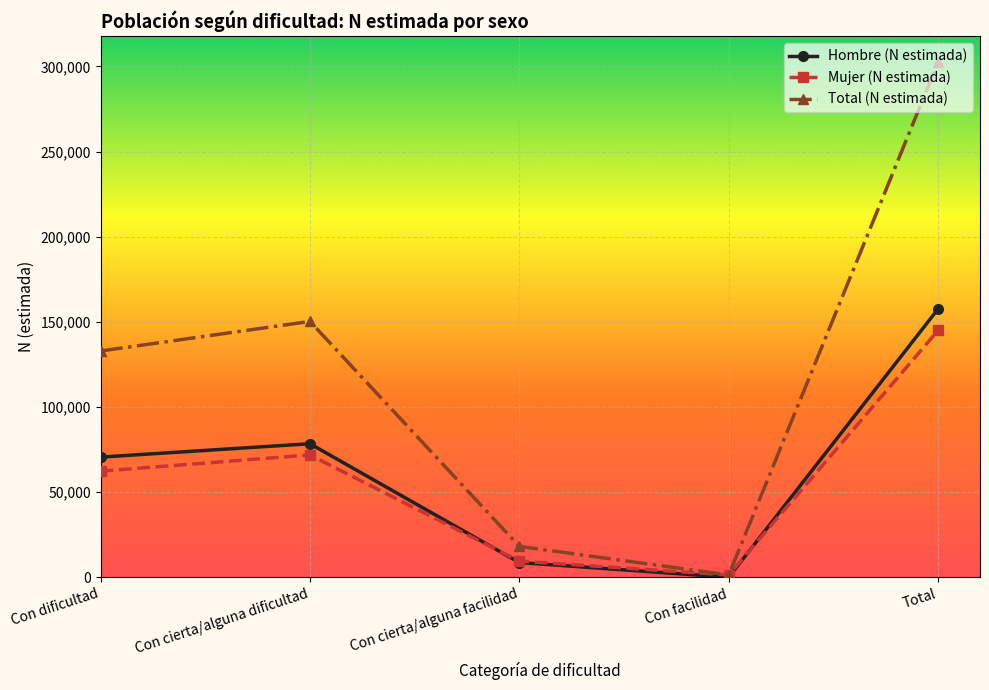

Read the Hombre (N estimada) value at Con cierta/alguna facilidad.

8639